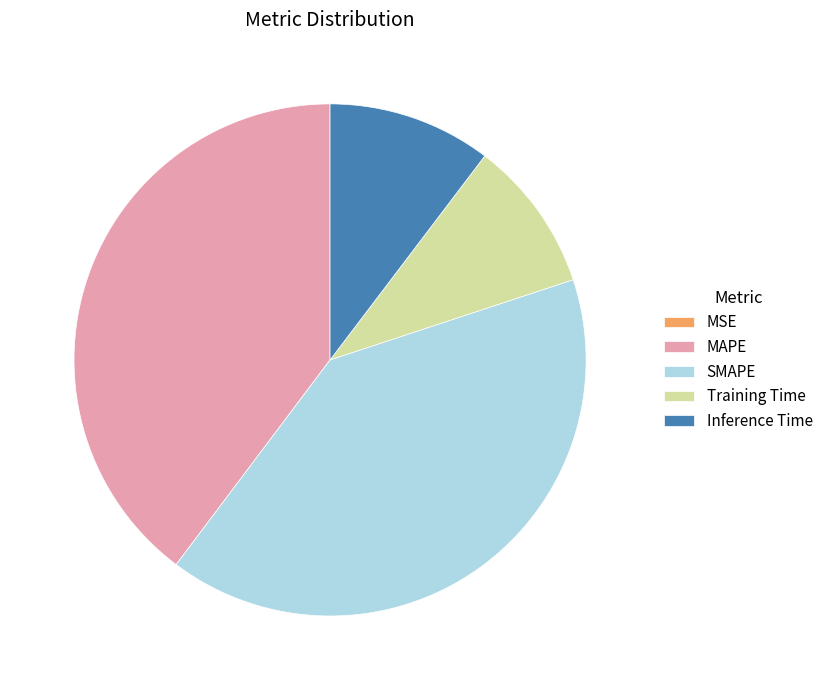

Which has a higher value, MAPE or Training Time?

MAPE